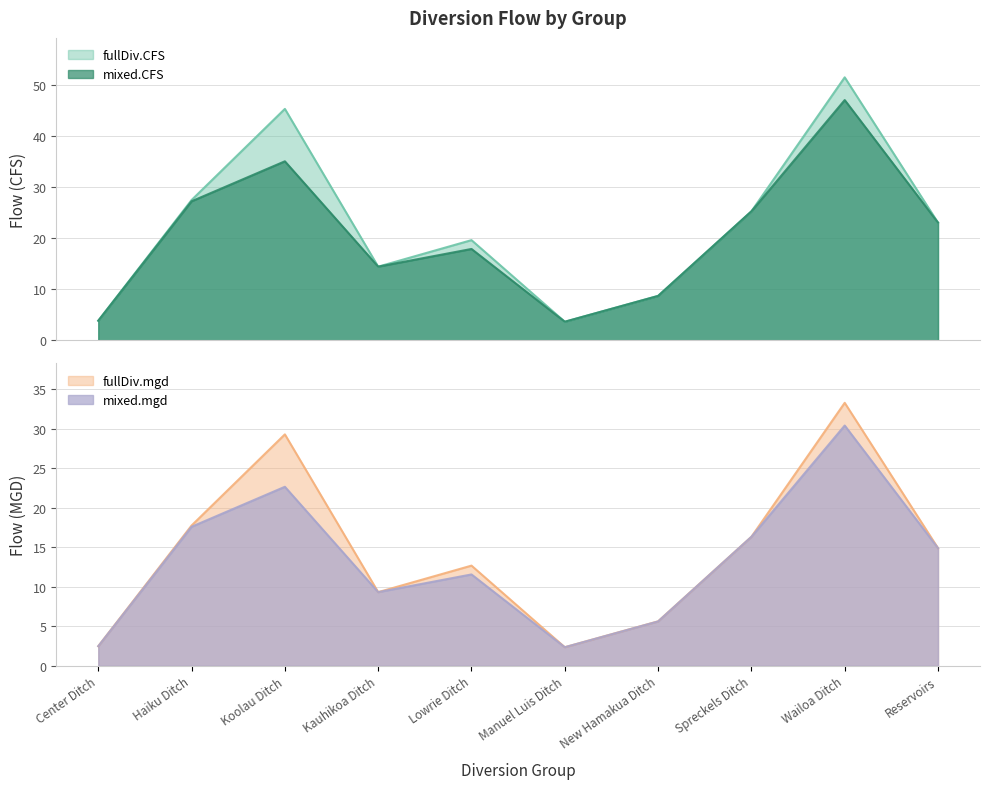

Between New Hamakua Ditch and Kauhikoa Ditch, which is larger?

Kauhikoa Ditch